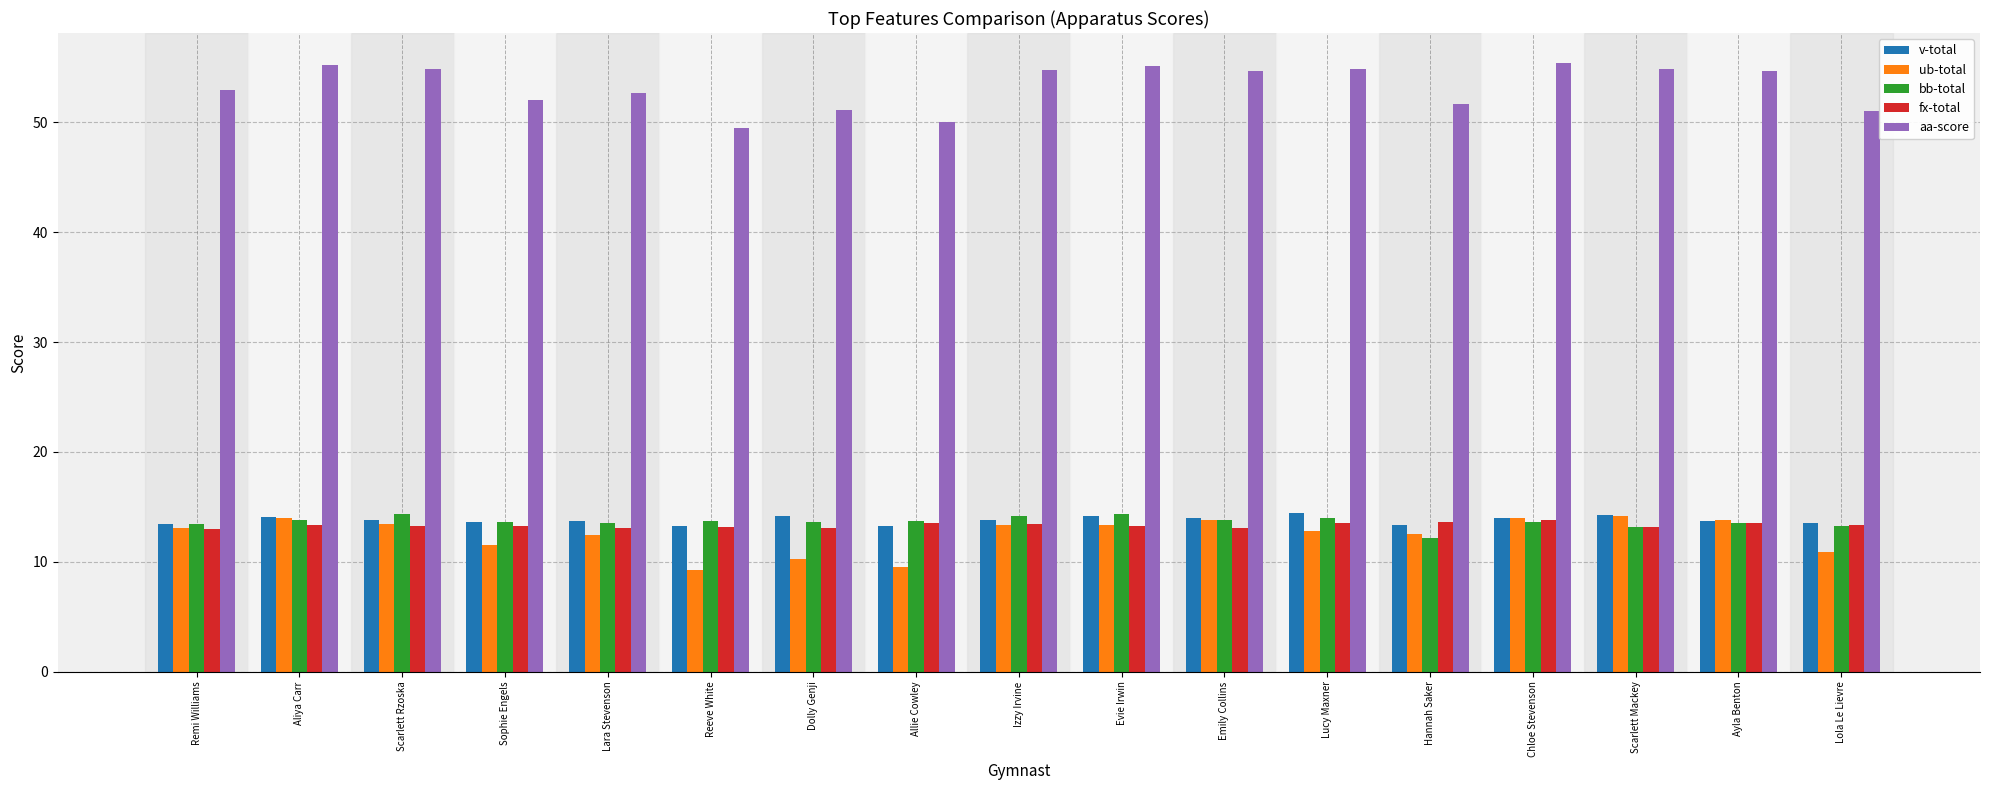

The value of fx-total at Reeve White is 13.2. True or false?

True